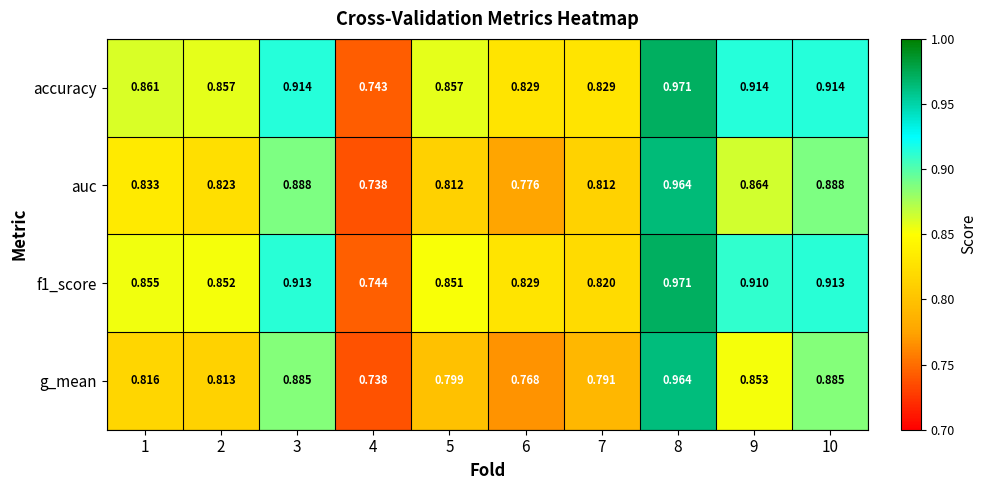

Which series has the largest total across all categories?

accuracy